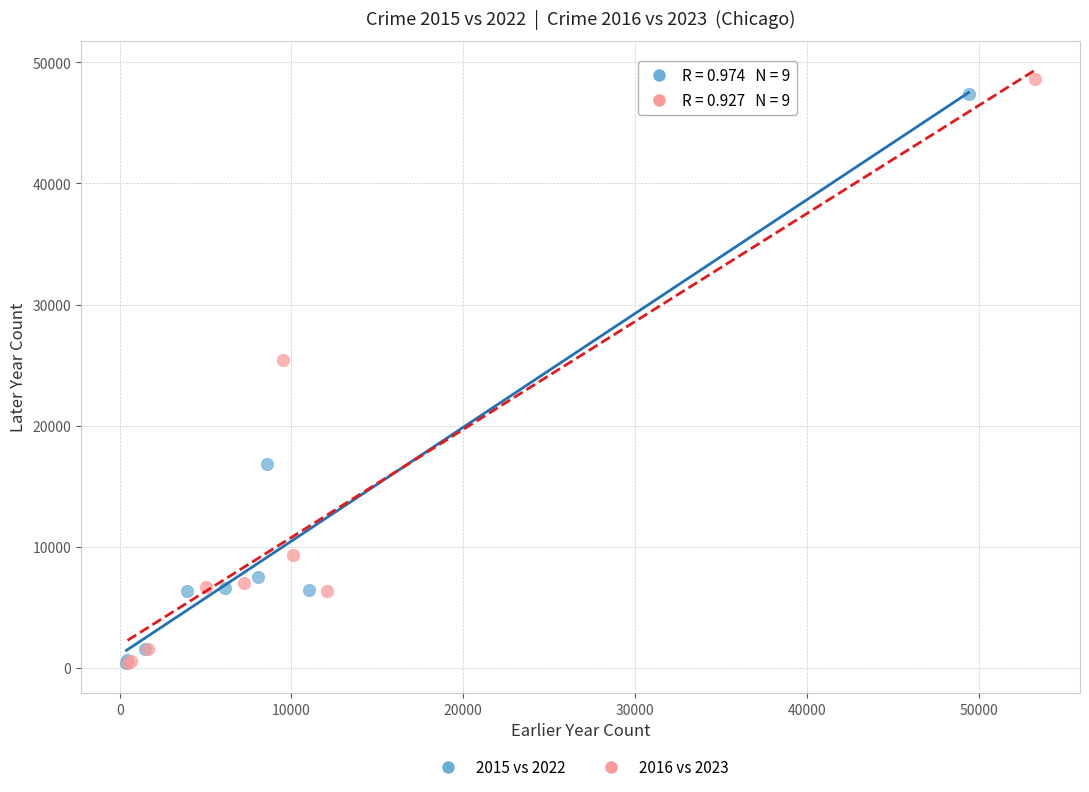

Which series has the widest spread of Y values?

2016 vs 2023